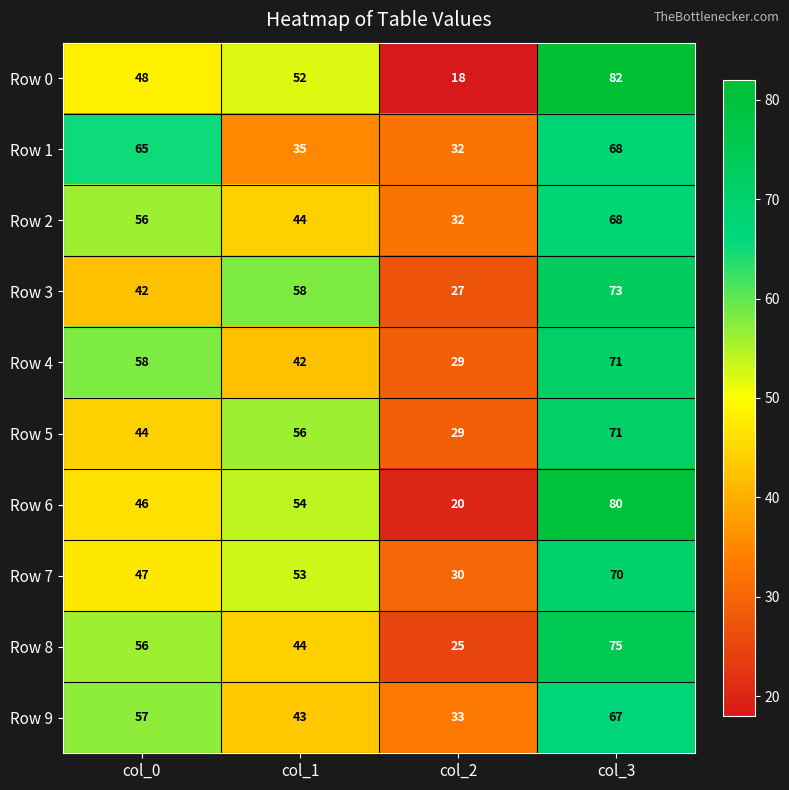

List the labels in order of Row 4 value, smallest first.

col_2, col_1, col_0, col_3